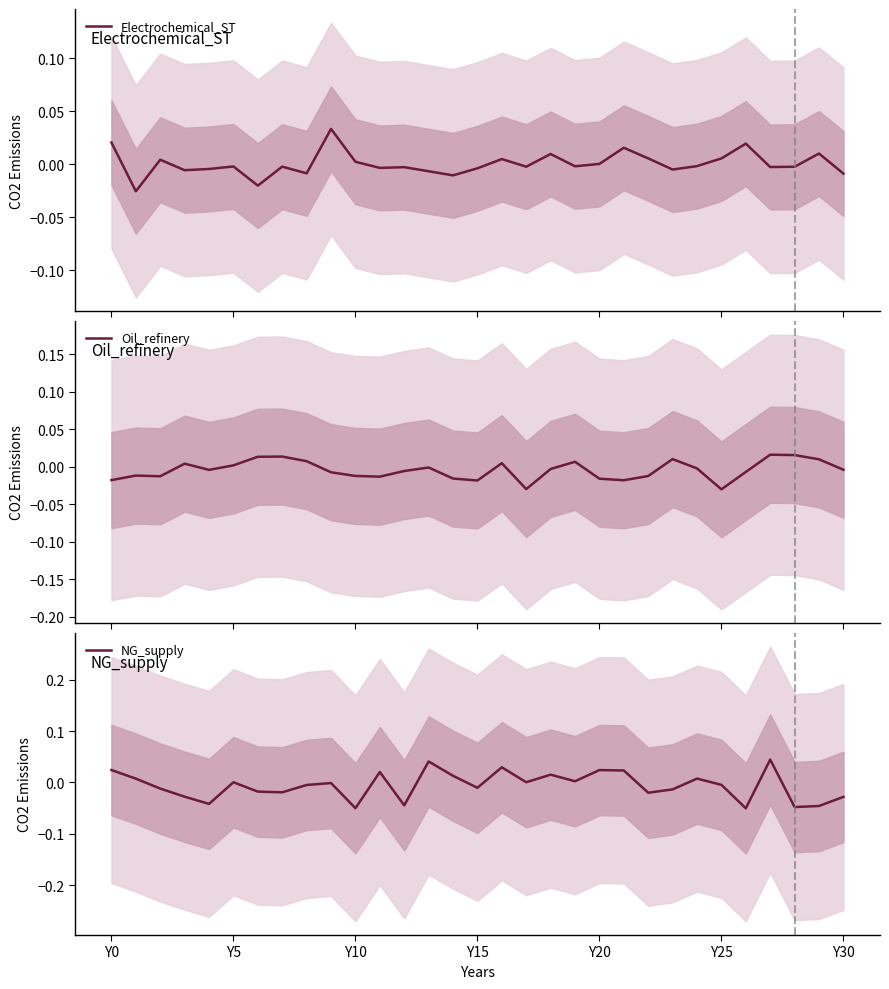

At how many categories does at least one series exceed 0?

27